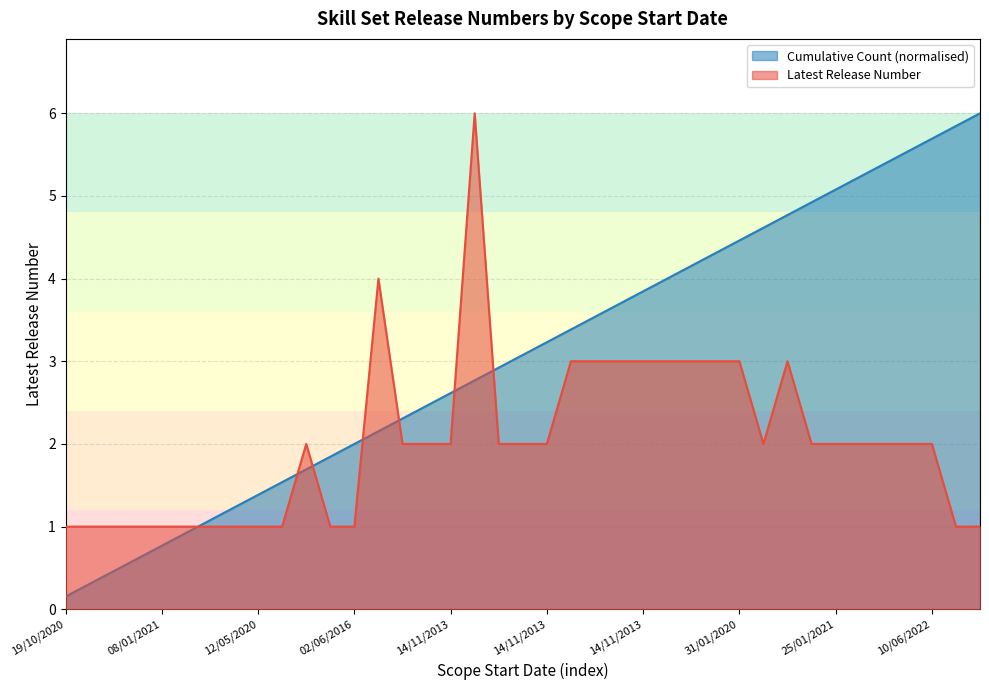

What is the total value across all series at 02/06/2016?

3.0